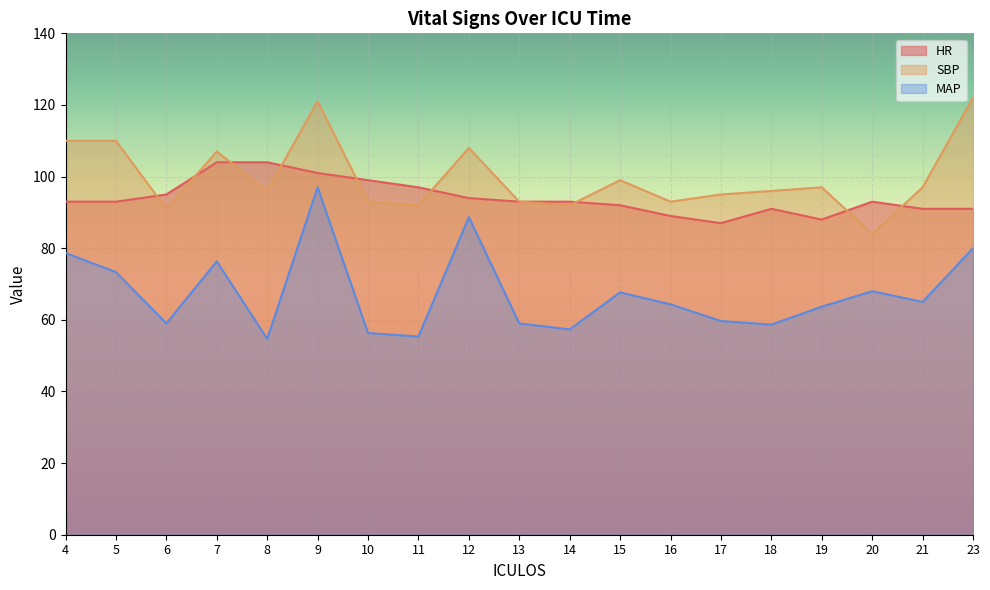

Reading right to left, transcribe all the data shown in this chart.

HR: 23=91.0	21=91.0	20=93.0	19=88.0	18=91.0	17=87.0	16=89.0	15=92.0	14=93.0	13=93.0	12=94.0	11=97.0	10=99.0	9=101.0	8=104.0	7=104.0	6=95.0	5=93.0	4=93.0
SBP: 23=122.0	21=97.0	20=84.0	19=97.0	18=96.0	17=95.0	16=93.0	15=99.0	14=92.0	13=93.0	12=108.0	11=92.0	10=93.0	9=121.0	8=96.0	7=107.0	6=91.0	5=110.0	4=110.0
MAP: 23=80.0	21=65.0	20=68.0	19=63.7	18=58.7	17=59.7	16=64.3	15=67.7	14=57.3	13=59.0	12=88.7	11=55.3	10=56.3	9=97.0	8=54.7	7=76.3	6=59.0	5=73.3	4=78.7